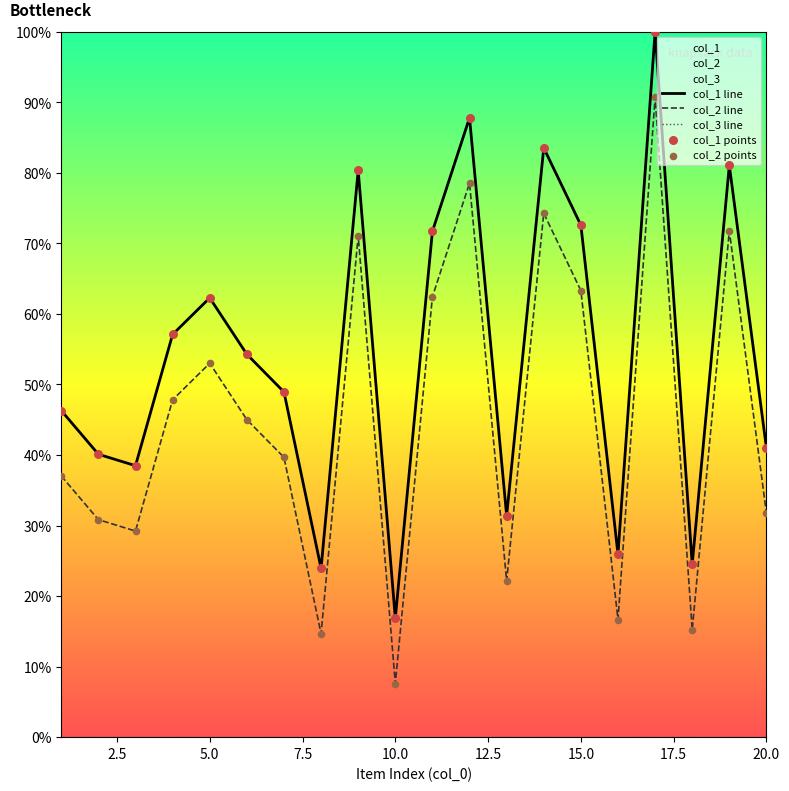

Which series has the largest total across all categories?

col_1 line